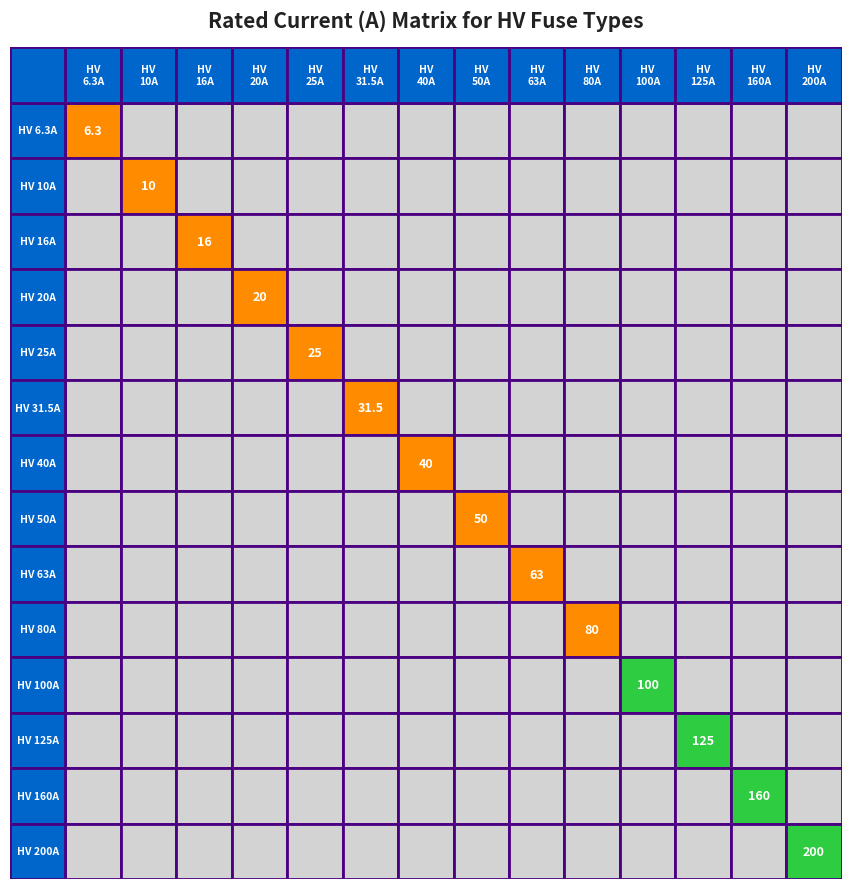

How many series are shown in this chart?

14